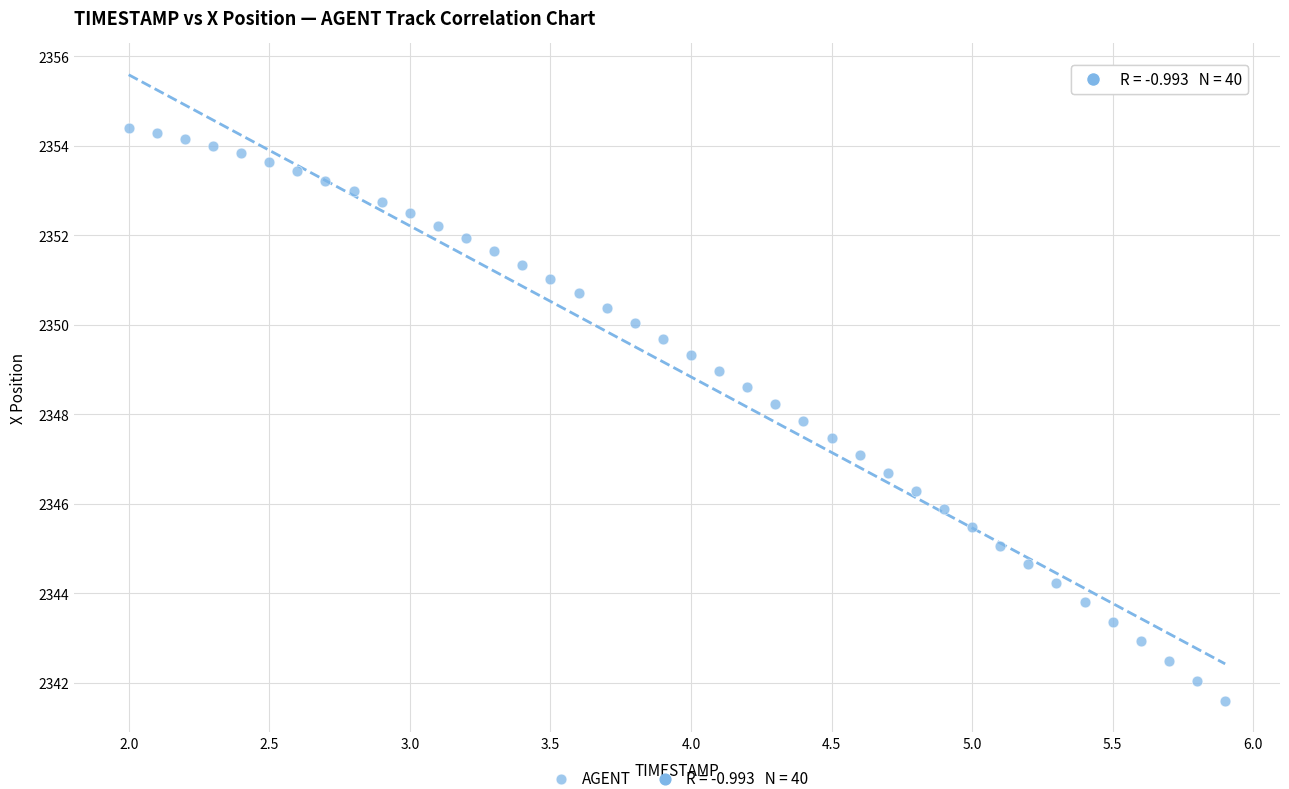

What is the range of Y values (max minus min)?

12.8